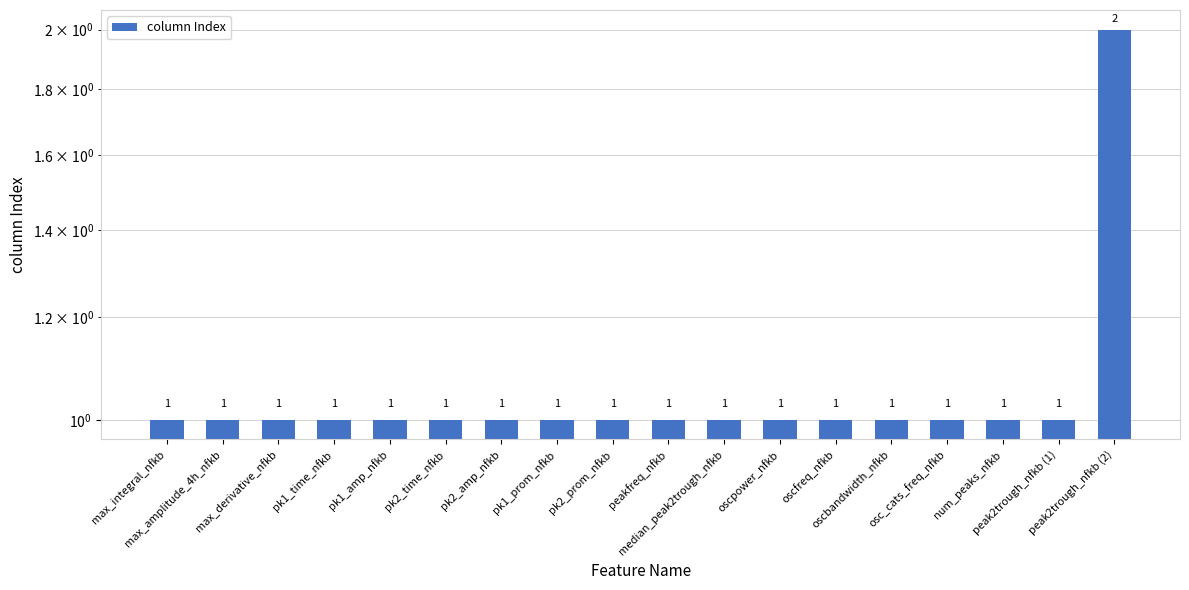

The value at max_derivative_nfkb is 1. True or false?

True